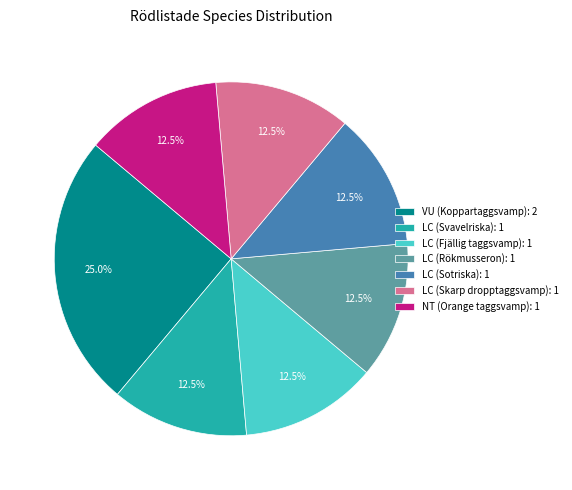

What is the largest slice in the pie chart?

VU (Koppartaggsvamp)